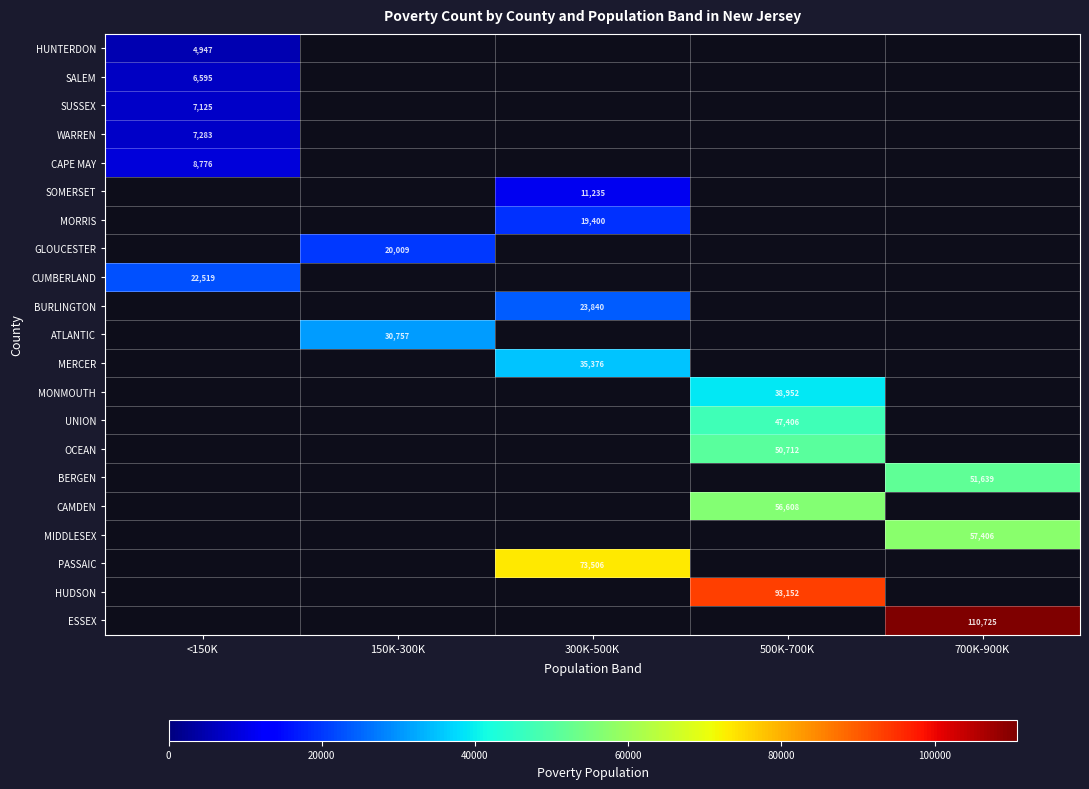

True or false: SALEM has a value of 6595 at <150K.

True